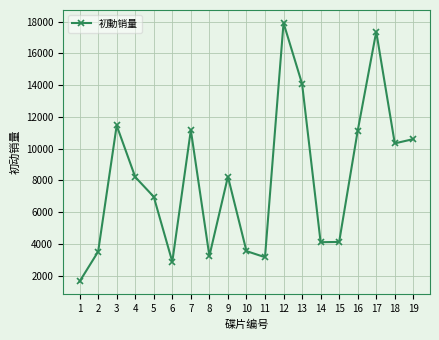

Where is the data nearest to the value 9775?

18